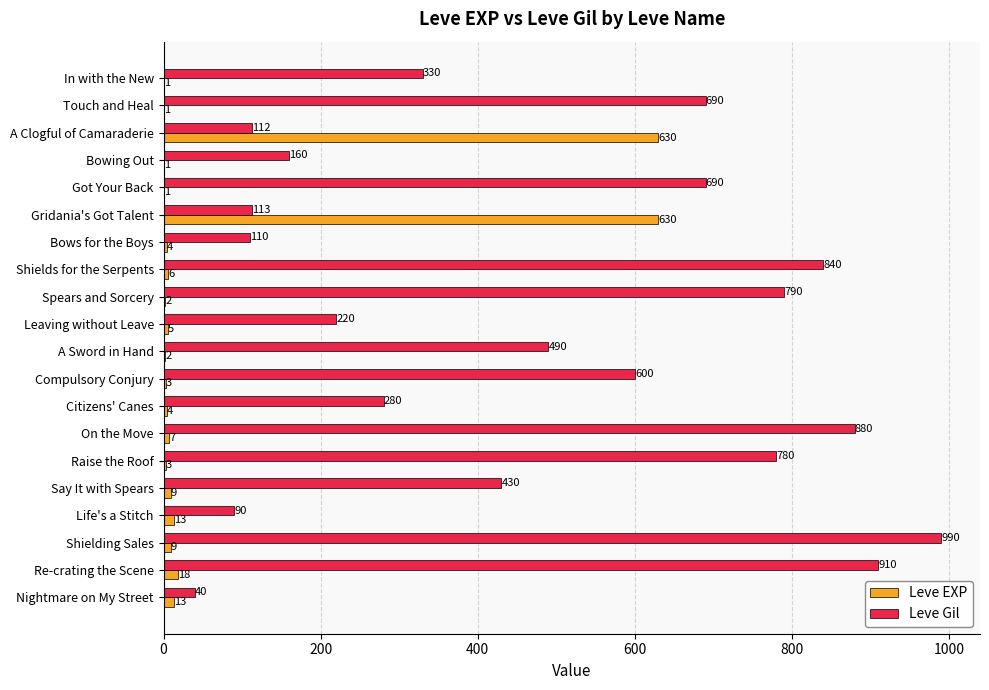

The Leve Gil series shows 429 at In with the New. True or false?

False